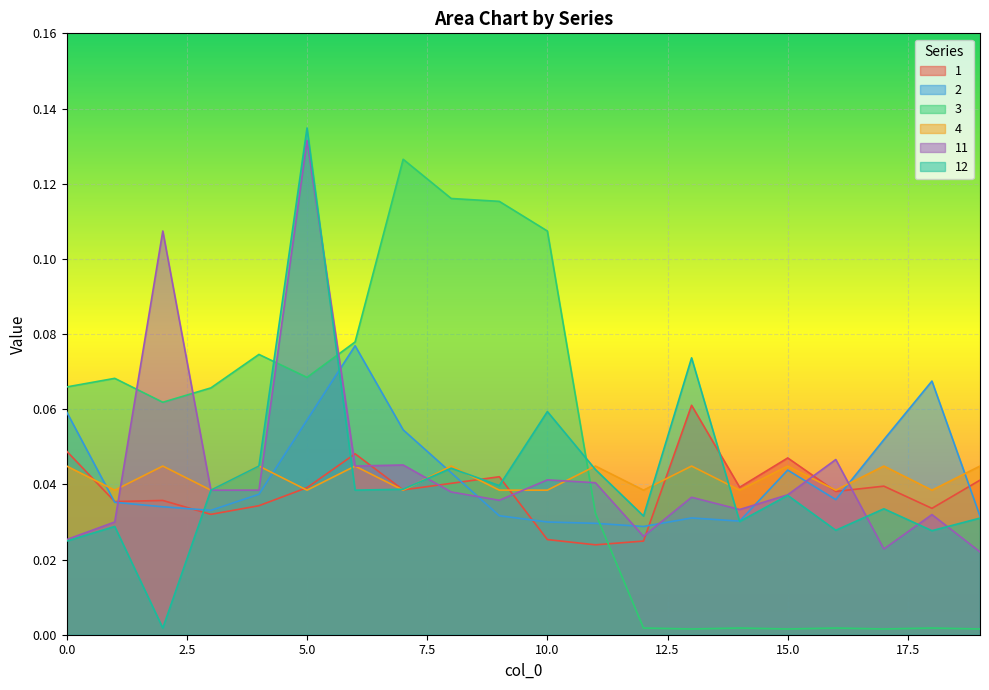

How many lines are shown in the chart?

6